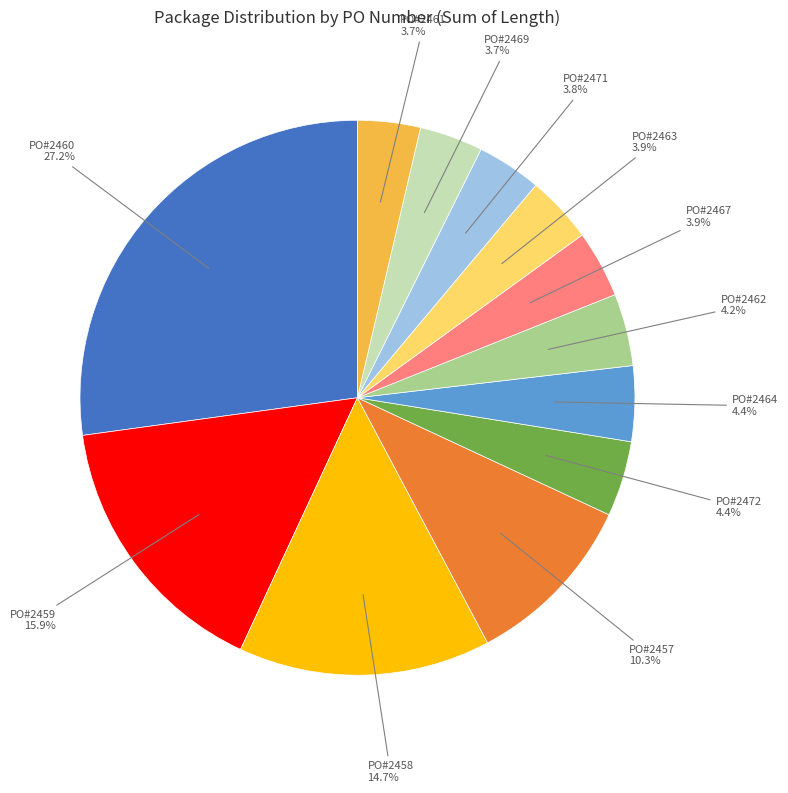

Does any single category account for the majority?

No